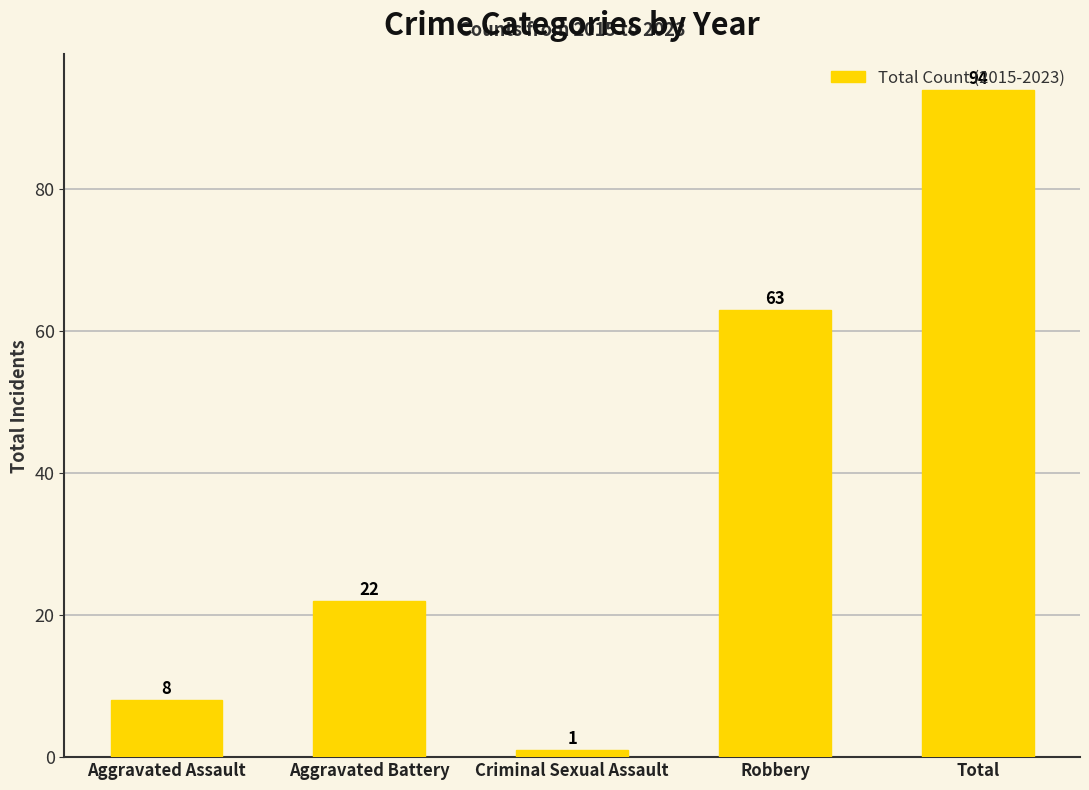

What is the ratio of the value at Robbery to the value at Aggravated Assault?

7.9